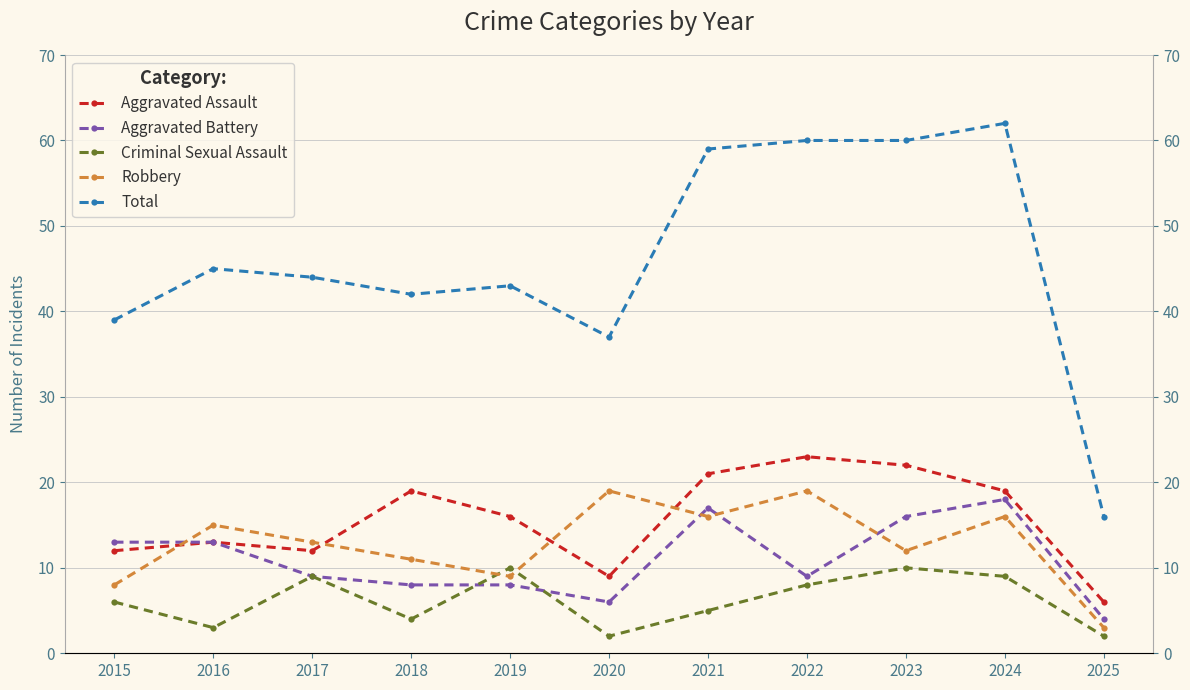

What is the sum of the Aggravated Battery values at 2017 and 2022?

18